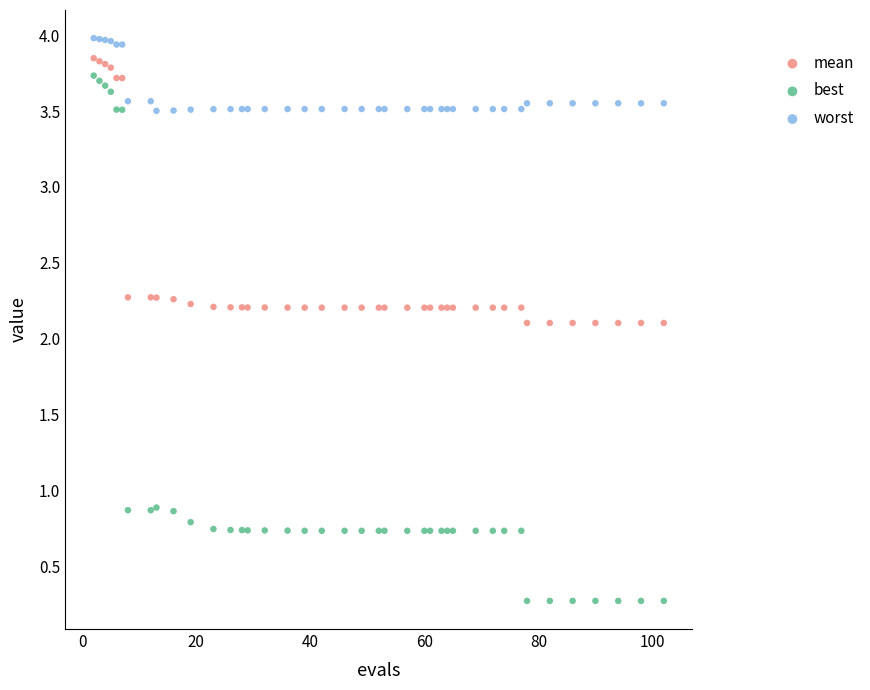

Which series has the largest Y range (max minus min)?

best